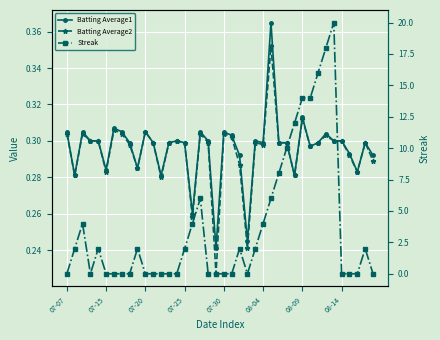

In Streak, how many points are higher than both neighbors (excluding endpoints)?

7